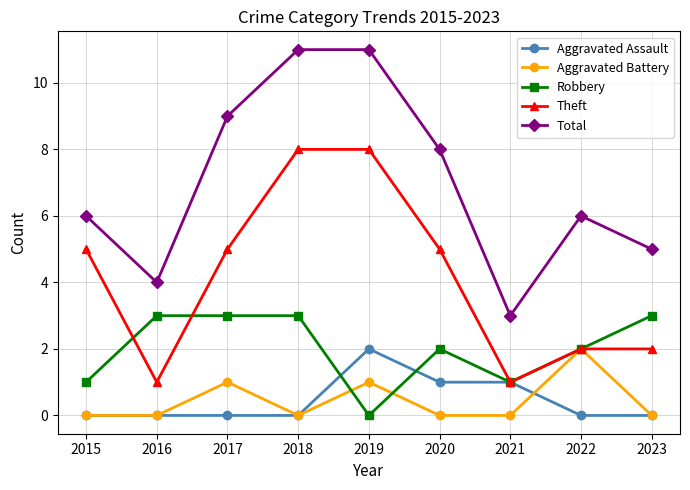

What is the difference between the maximum and second lowest values in the Robbery series?

2